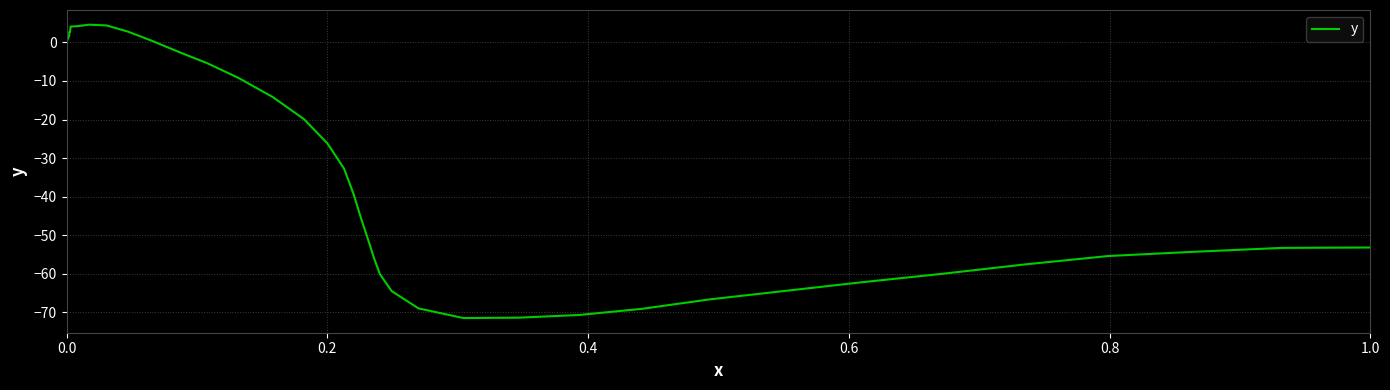

How many points are lower than both their immediate neighbors (excluding endpoints)?

1